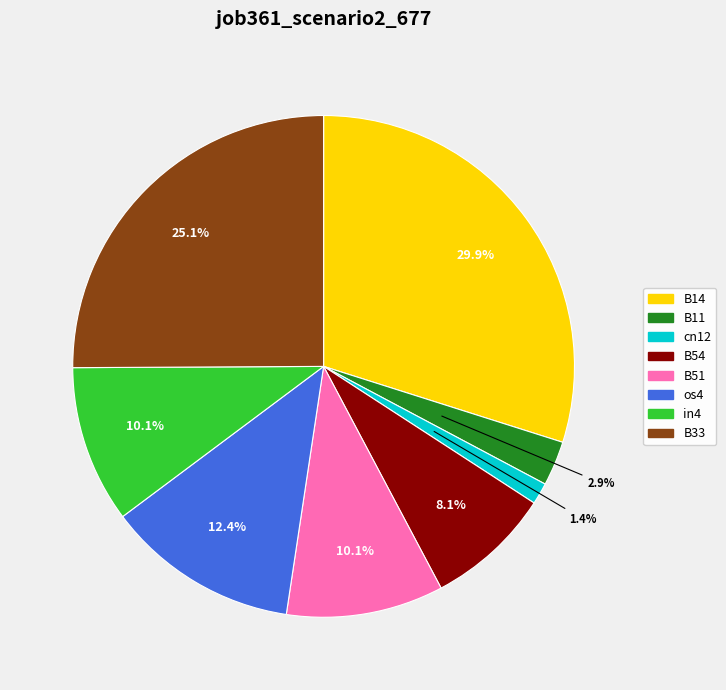

What percentage is the B14 slice, to the nearest percent?

30%